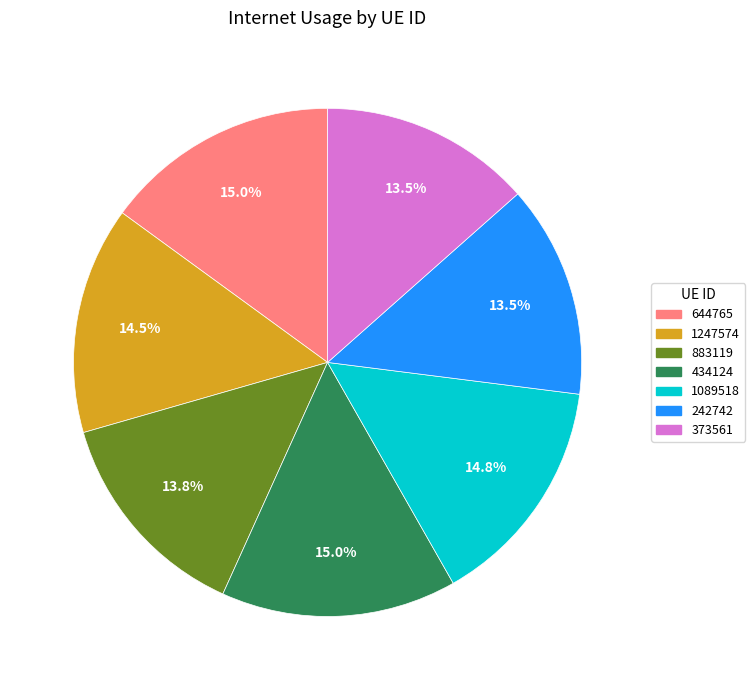

Is there a majority slice in this chart?

No